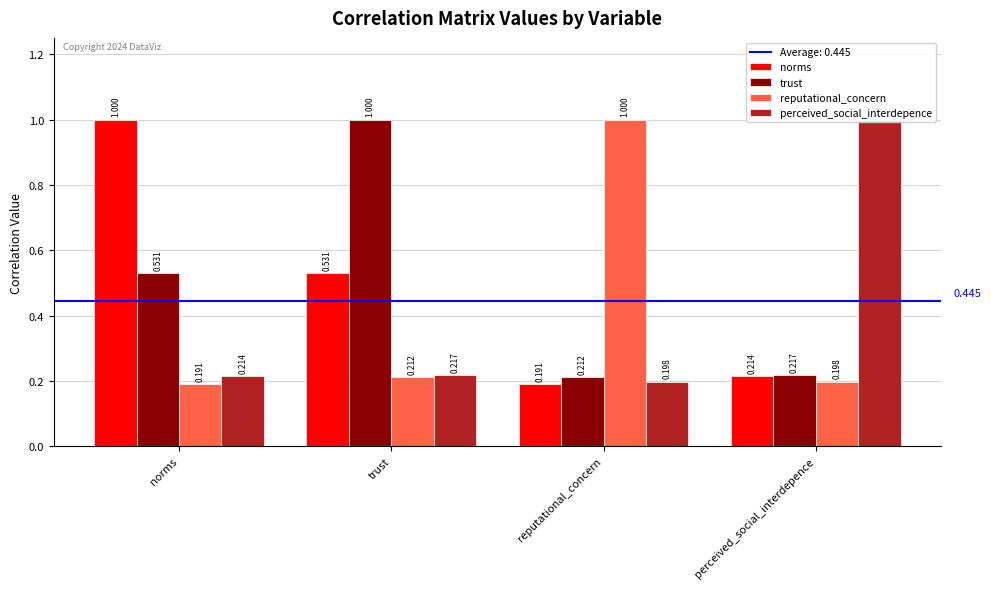

What is the smallest value displayed?

0.2